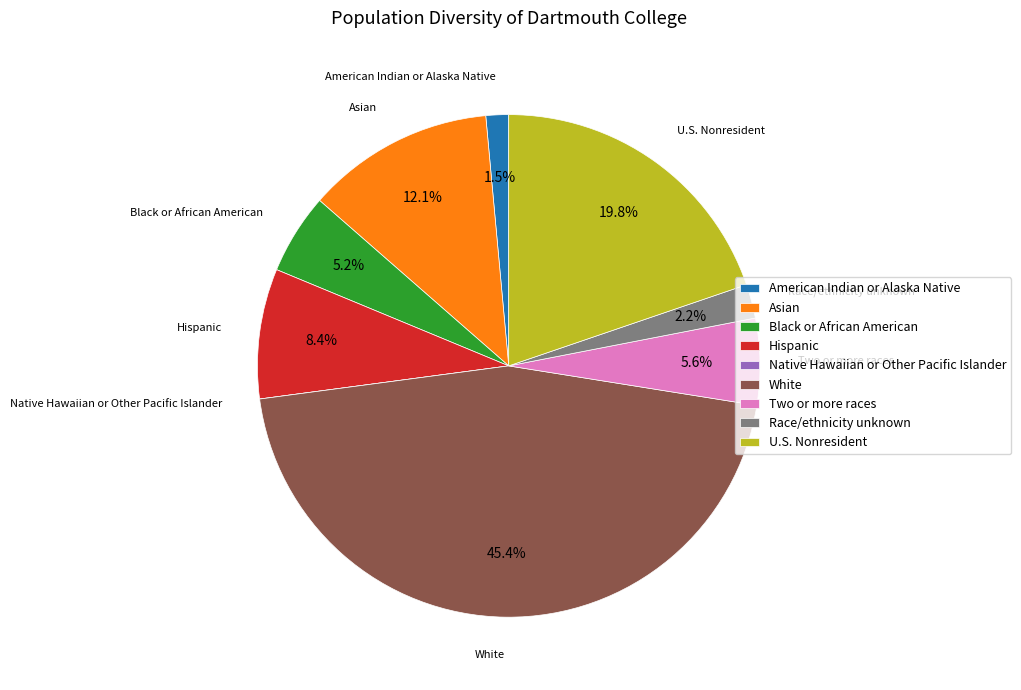

Combined, do Two or more races and White account for over 50%?

Yes